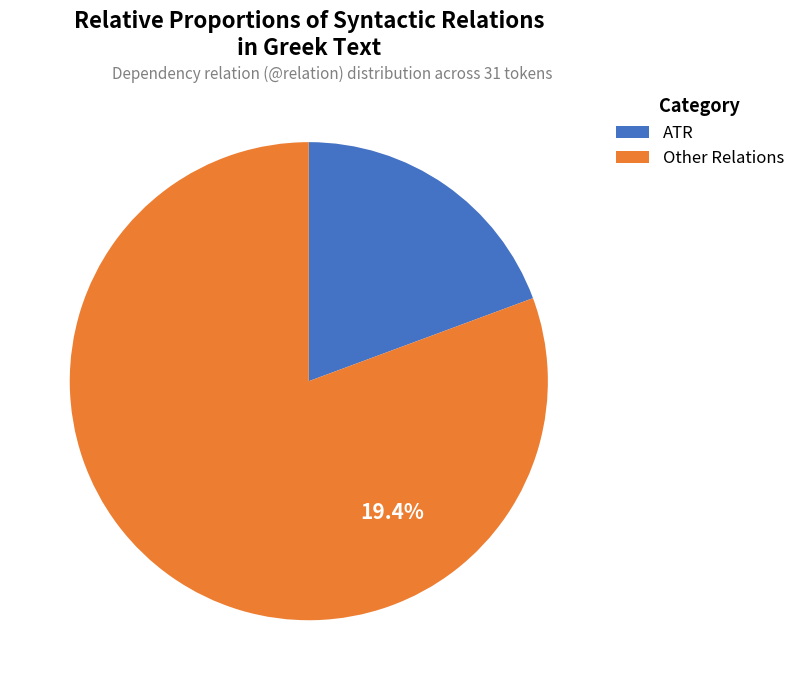

Is SBJ_CO the majority of the pie?

No